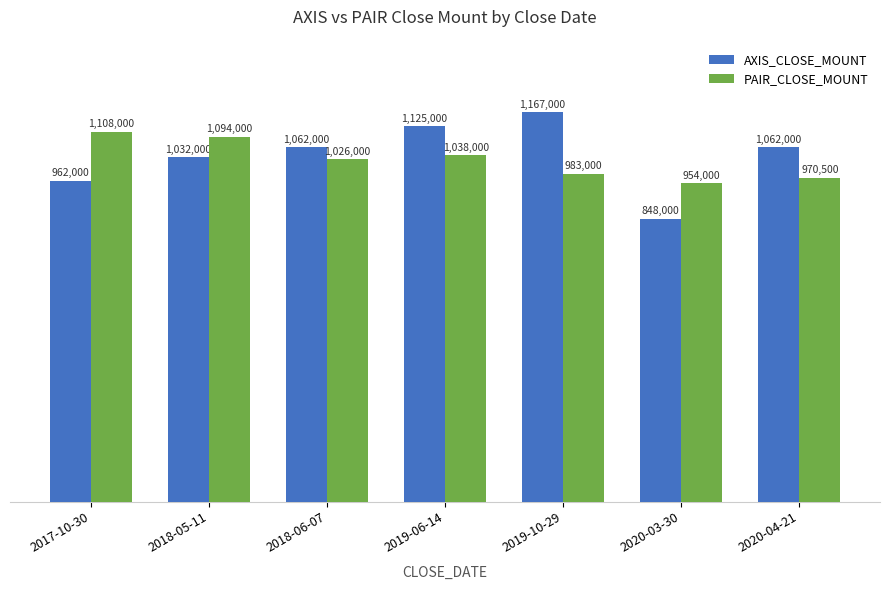

Reading right to left, list all the values displayed in this chart.

AXIS_CLOSE_MOUNT: 2020-04-21=1062000	2020-03-30=848000	2019-10-29=1167000	2019-06-14=1125000	2018-06-07=1062000	2018-05-11=1032000	2017-10-30=962000
PAIR_CLOSE_MOUNT: 2020-04-21=970500	2020-03-30=954000	2019-10-29=983000	2019-06-14=1038000	2018-06-07=1026000	2018-05-11=1094000	2017-10-30=1108000